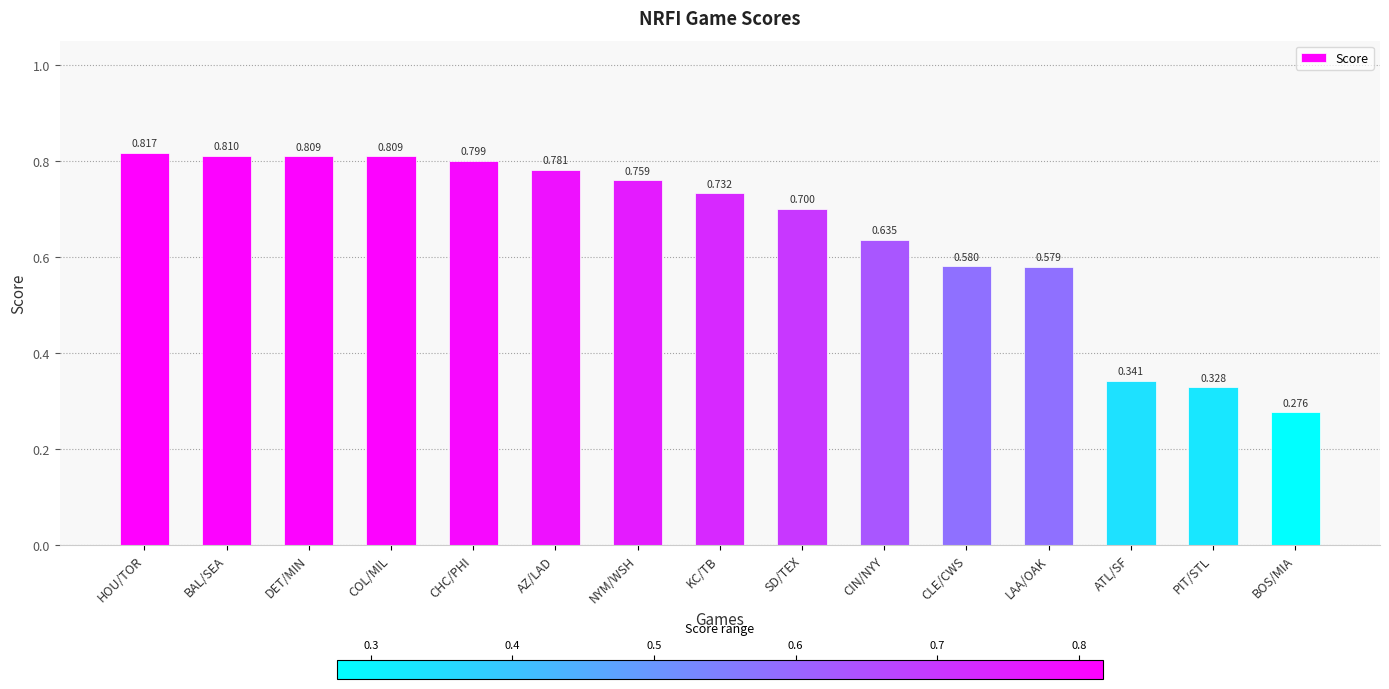

What is the change in value from COL/MIL to BOS/MIA?

-0.5